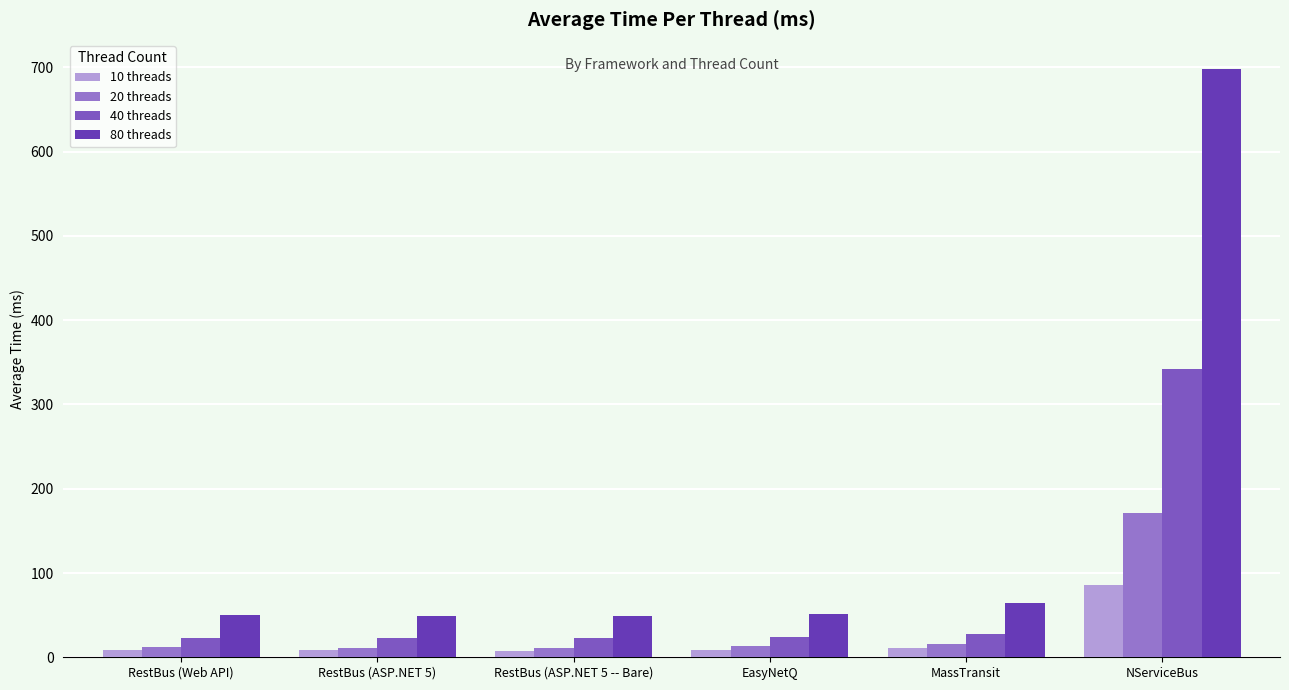

Which series has the largest total across all categories?

80 threads